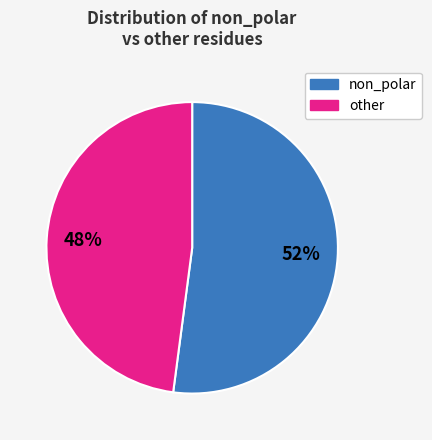

To the nearest percent, what is the average slice percentage?

50%